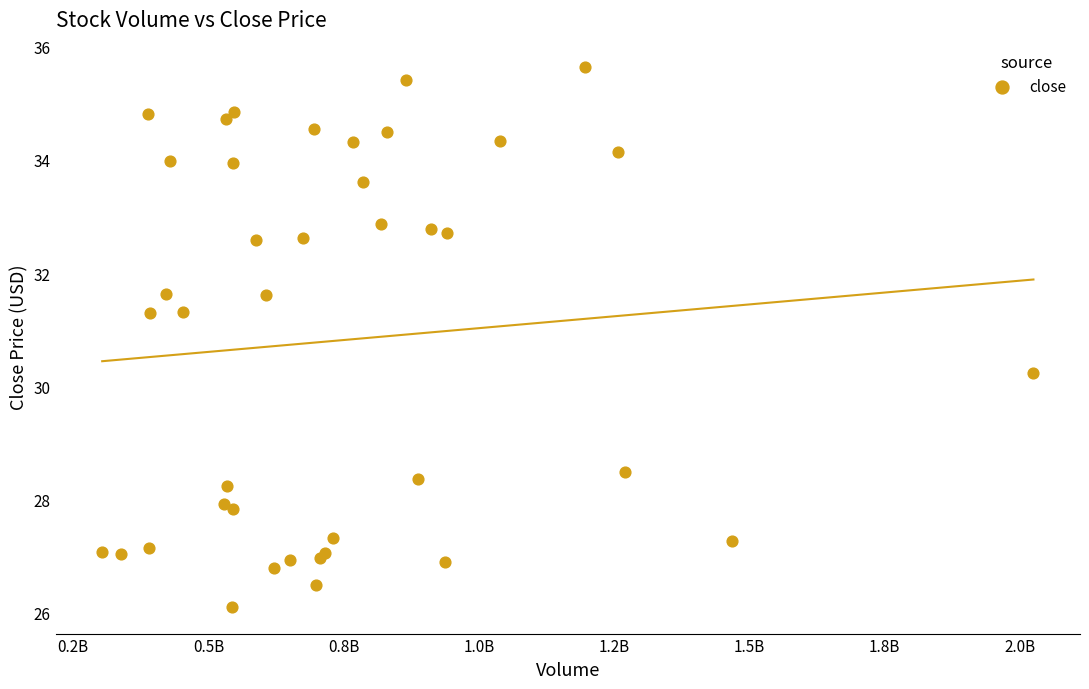

What Y value in the scatter plot is closest to 30?

30.2